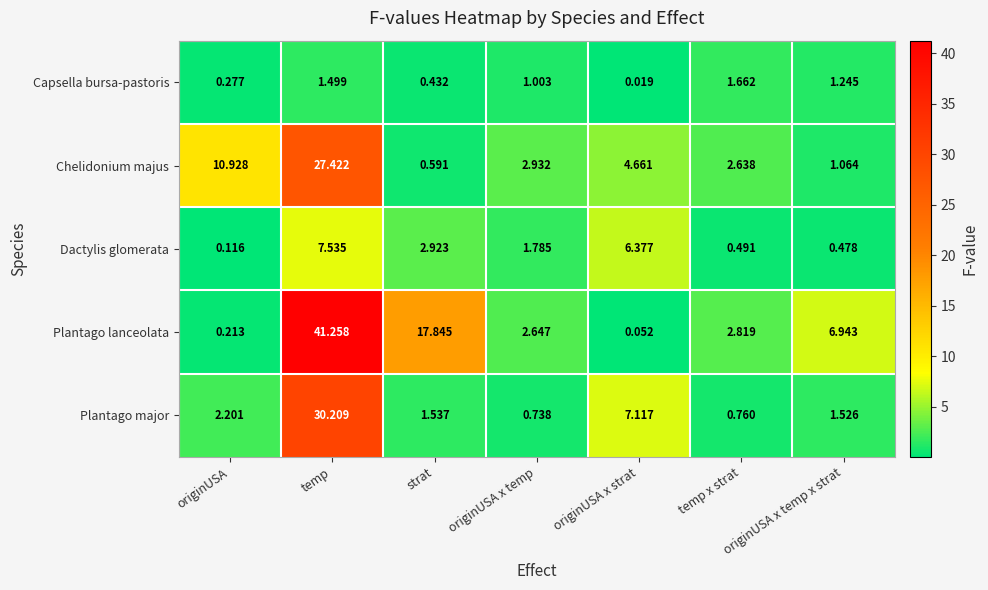

At strat, list the series in order from smallest to largest.

Capsella bursa-pastoris, Chelidonium majus, Plantago major, Dactylis glomerata, Plantago lanceolata